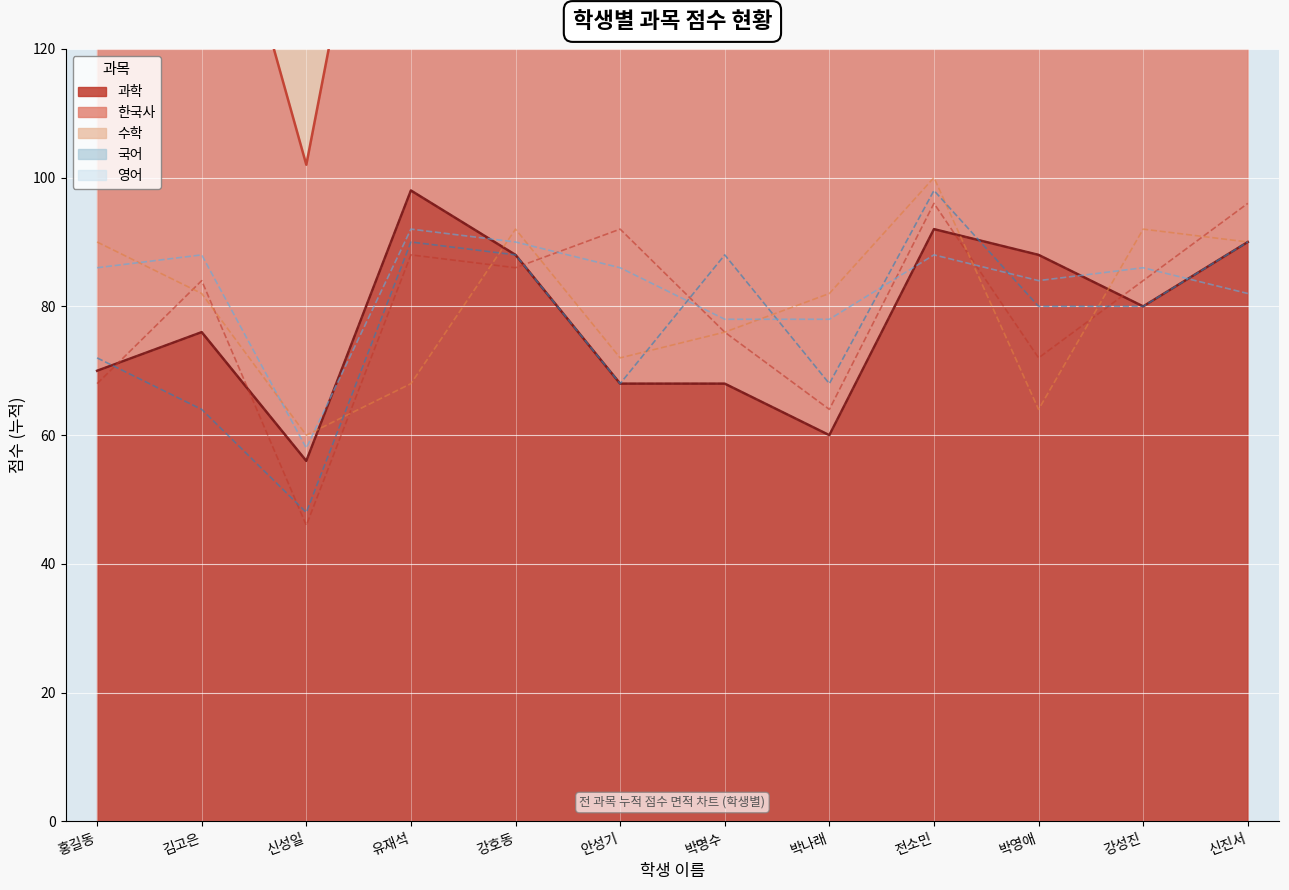

What is the average value of the 영어 series?

83